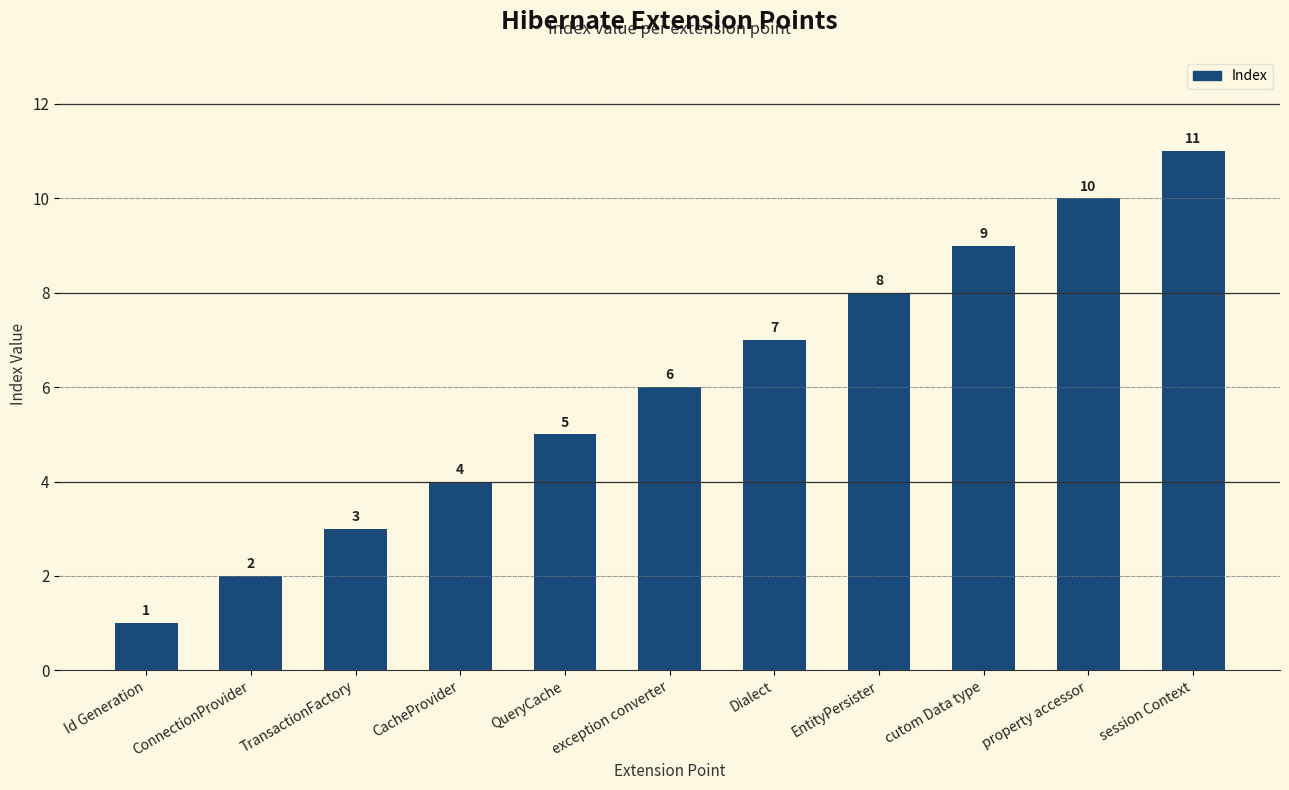

What is the difference between the maximum and minimum values?

10